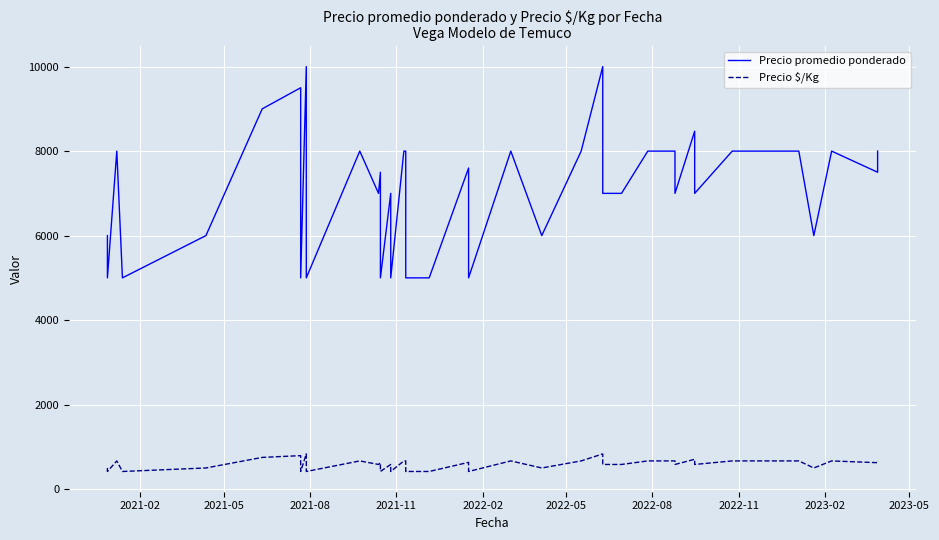

What is the value of the Precio promedio ponderado point at the 32nd from the left?

7000